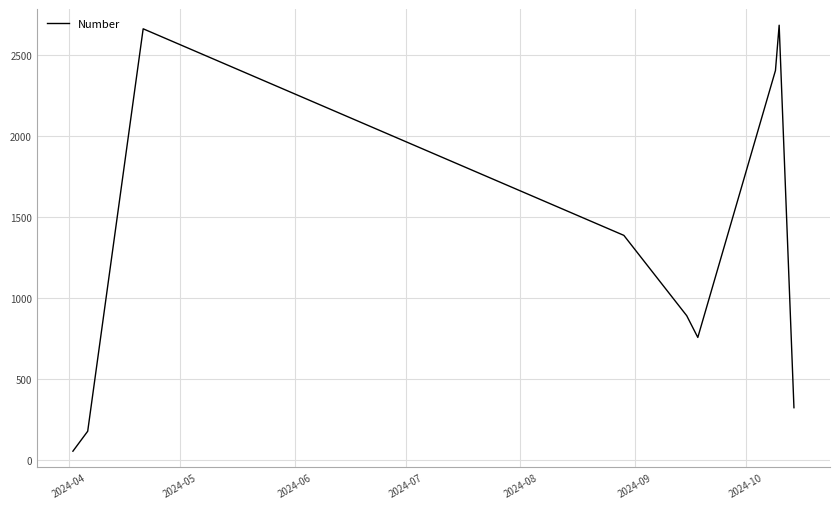

What is the maximum value shown in the chart?

2681